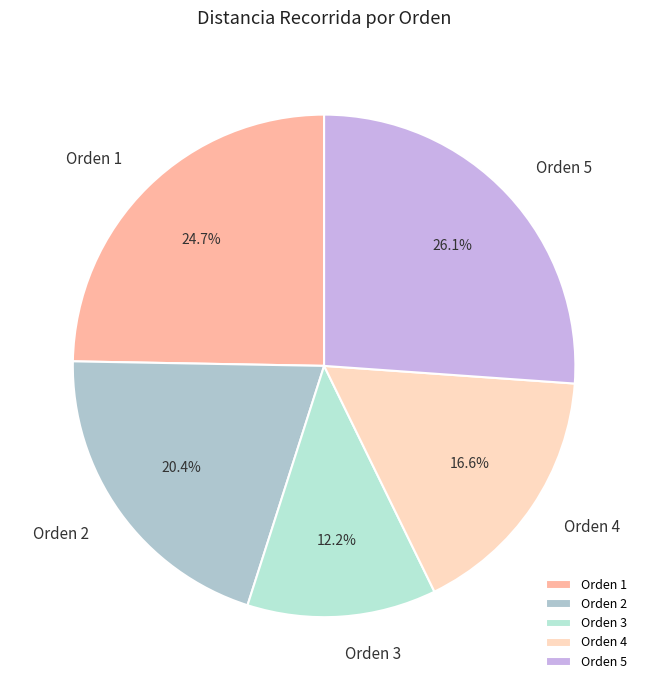

Count the number of slices in the pie.

5